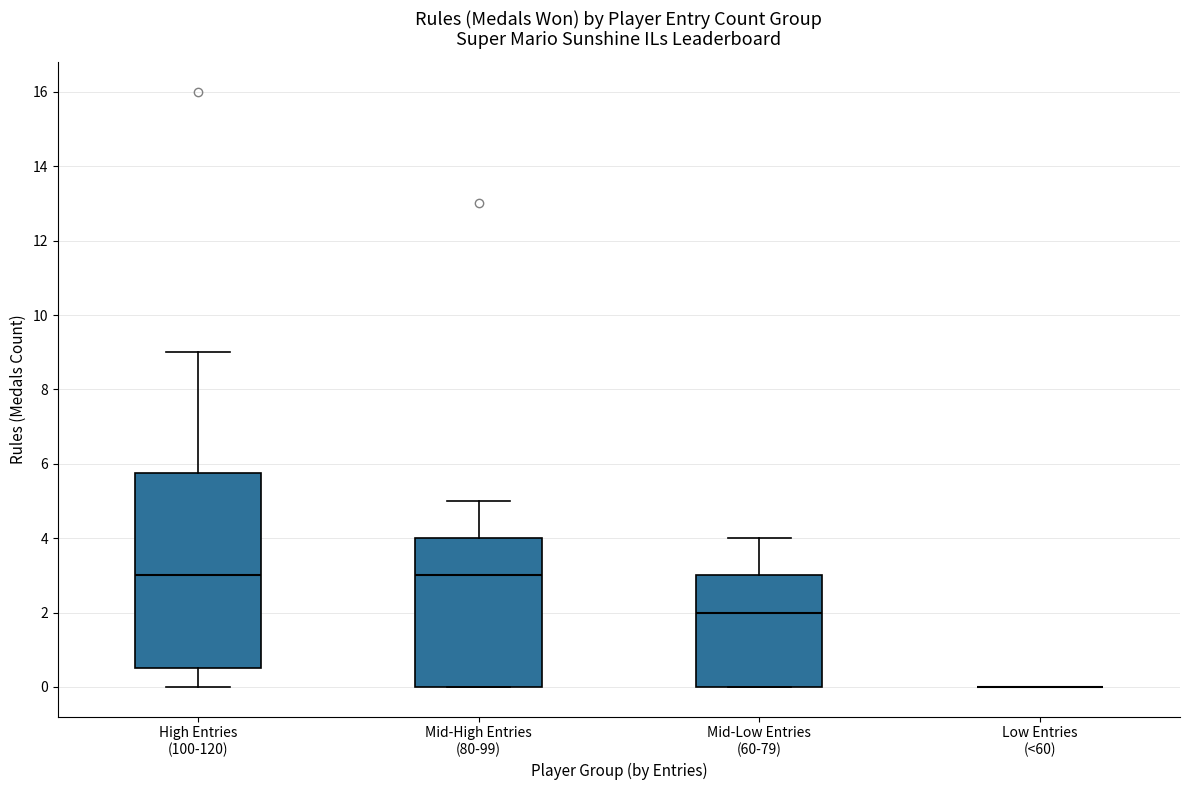

Reading left to right, transcribe this box plot: for each box, give where its median line is, the range the box spans, and where its two whiskers end, as read against the y-axis. The values are not printed on the chart, so give them approximately, as read against the axis.

High Entries (100-120): median 3.0, box 0.6 to 5.8, whiskers 0.0 to 9.0
Mid-High Entries (80-99): median 3.0, box 0.0 to 4.0, whiskers 0.0 to 5.0
Mid-Low Entries (60-79): median 2.0, box 0.0 to 3.0, whiskers 0.0 to 4.0
Low Entries (<60): box collapsed to a line at 0.0, whiskers 0.0 to 0.0